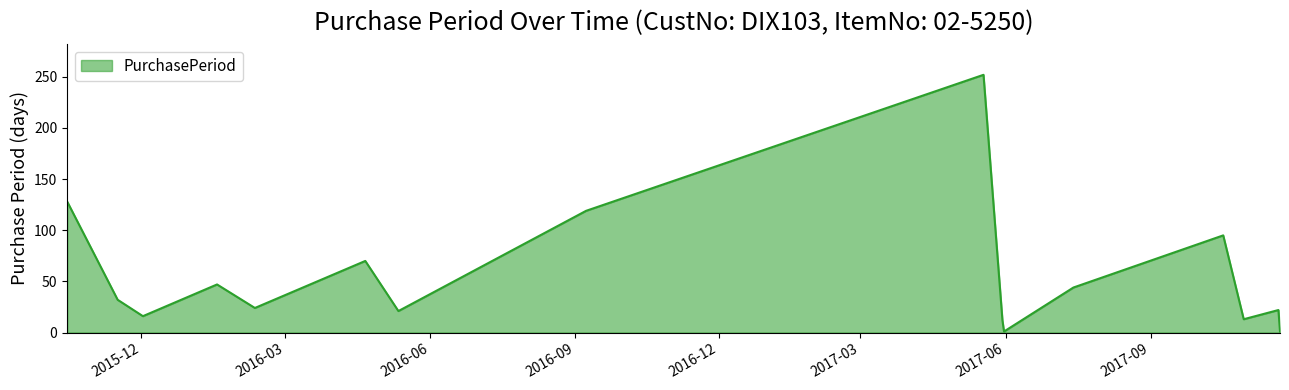

How many series are shown in this chart?

1